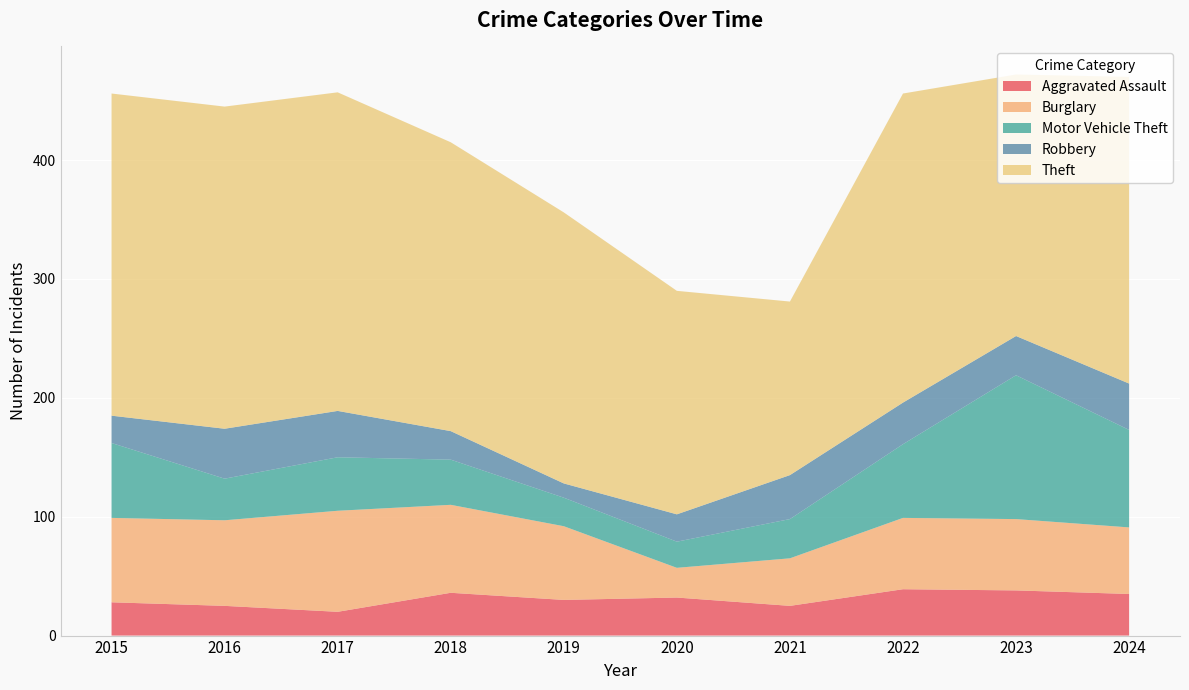

Reading left to right, what are all the values shown in this chart?

Aggravated Assault: 2015=28	2016=25	2017=20	2018=36	2019=30	2020=32	2021=25	2022=39	2023=38	2024=35
Burglary: 2015=71	2016=72	2017=85	2018=74	2019=62	2020=25	2021=40	2022=60	2023=60	2024=56
Motor Vehicle Theft: 2015=63	2016=35	2017=45	2018=38	2019=24	2020=22	2021=33	2022=62	2023=121	2024=82
Robbery: 2015=23	2016=42	2017=39	2018=24	2019=12	2020=23	2021=37	2022=35	2023=33	2024=39
Theft: 2015=271	2016=271	2017=268	2018=243	2019=228	2020=188	2021=146	2022=260	2023=220	2024=258